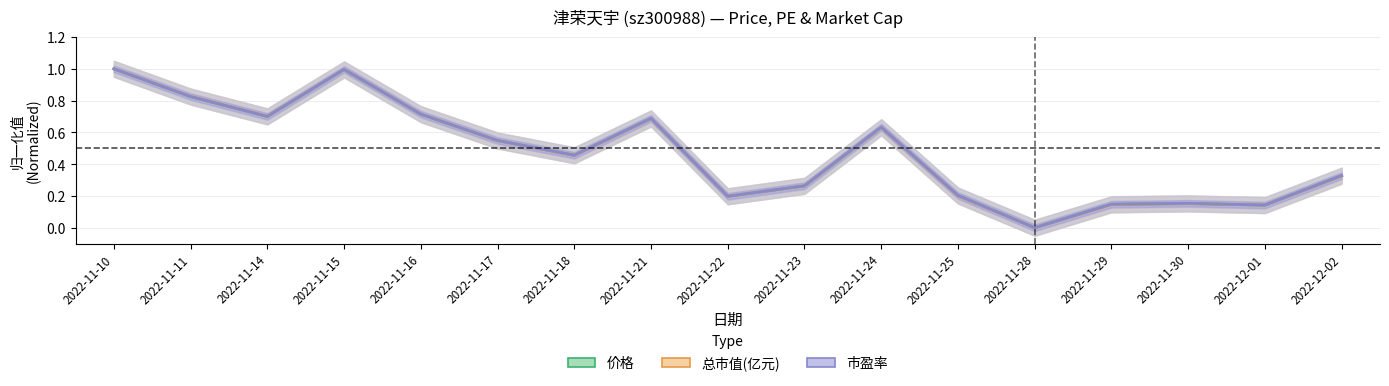

Does the chart have visible grid lines?

Yes